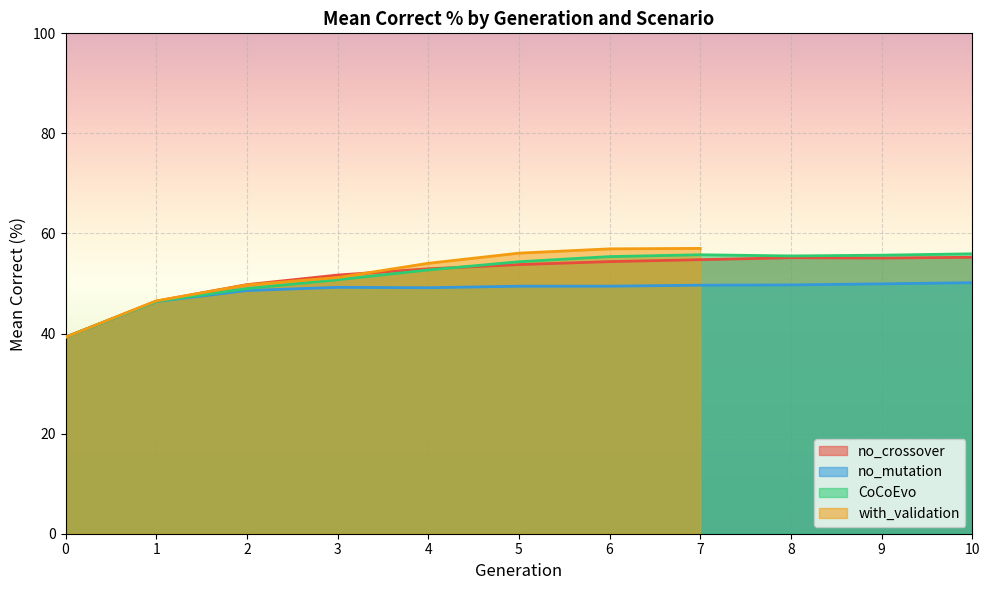

What is the maximum value for no_mutation?

50.2